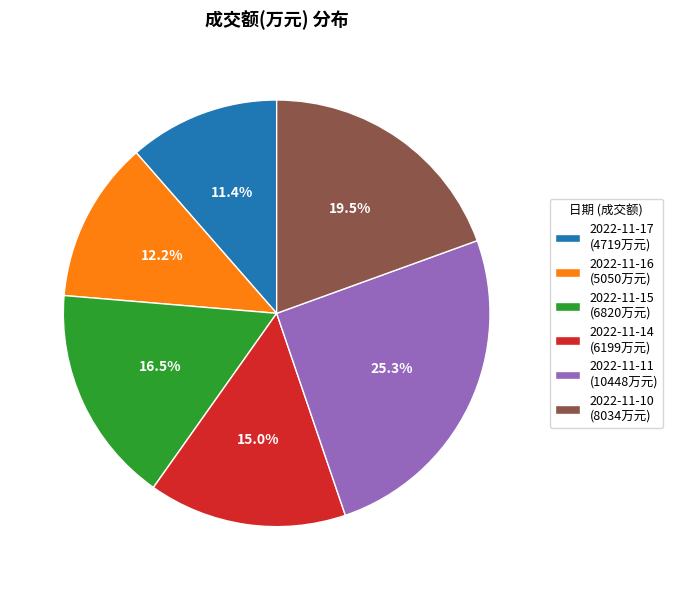

What is the largest slice in the pie chart?

2022-11-11